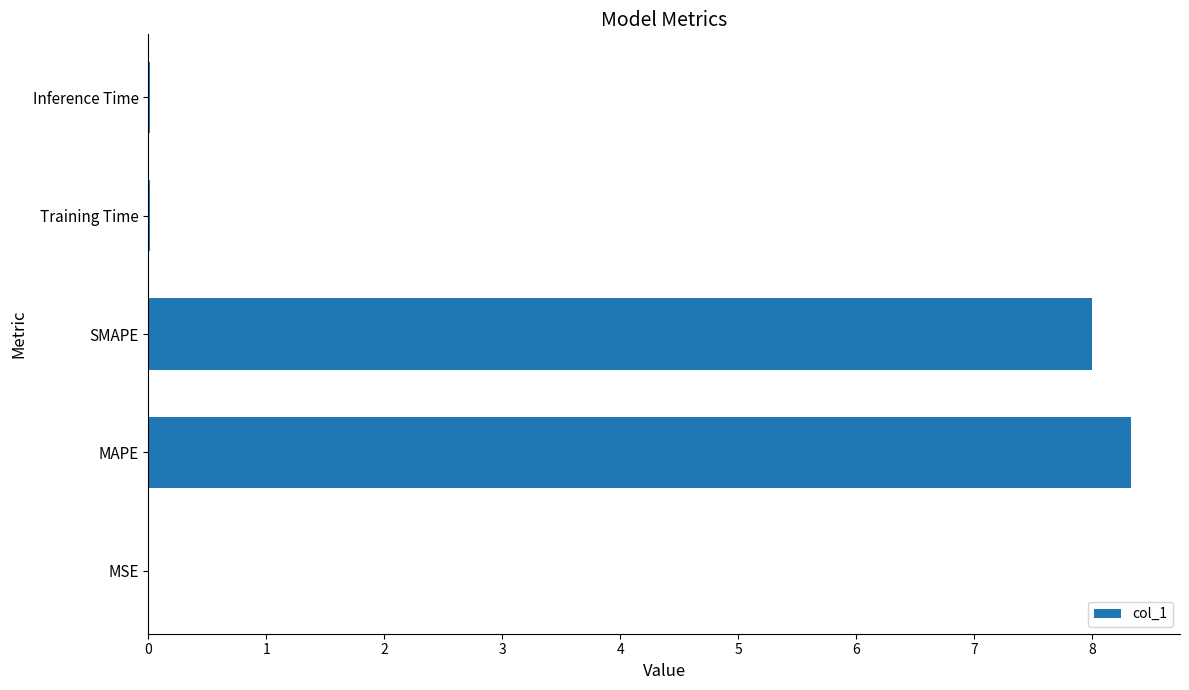

What is the approximate value at MAPE?

8.3